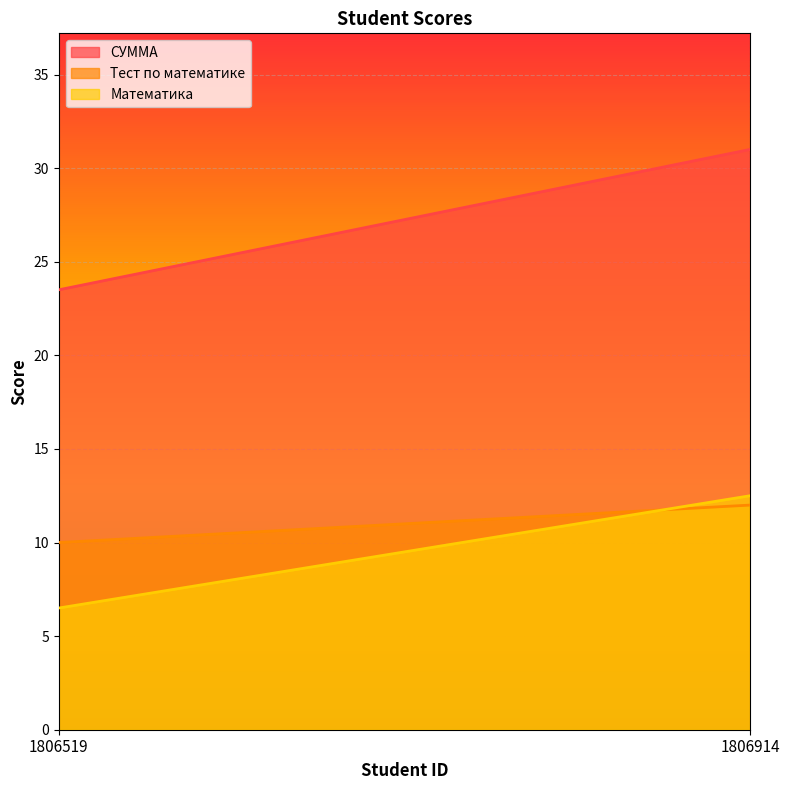

What is the minimum value for СУММА?

23.5